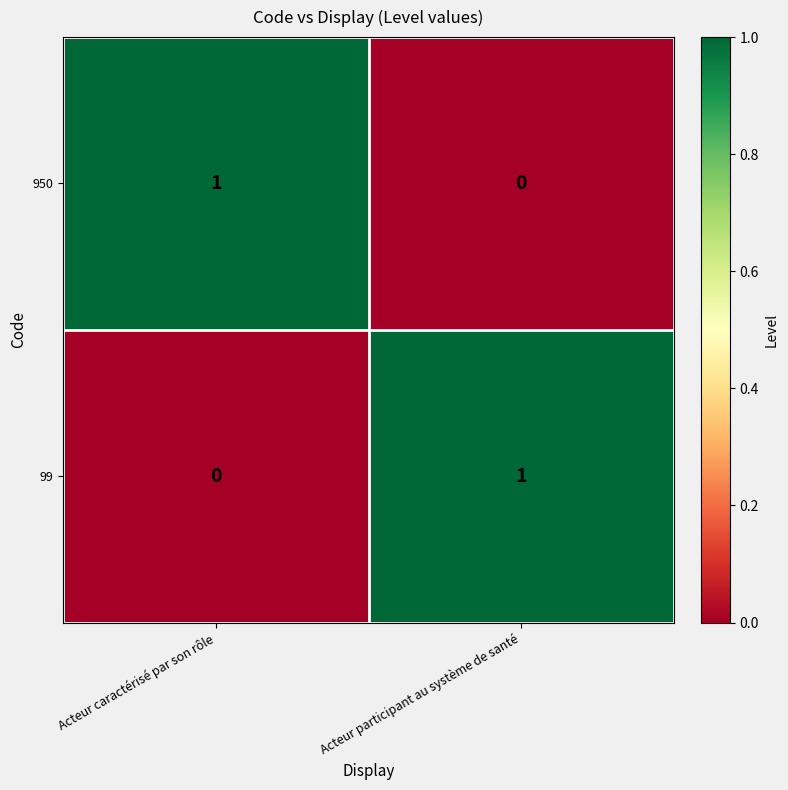

Rank the categories by 950 value from highest to lowest.

Acteur caractérisé par son rôle, Acteur participant au système de santé